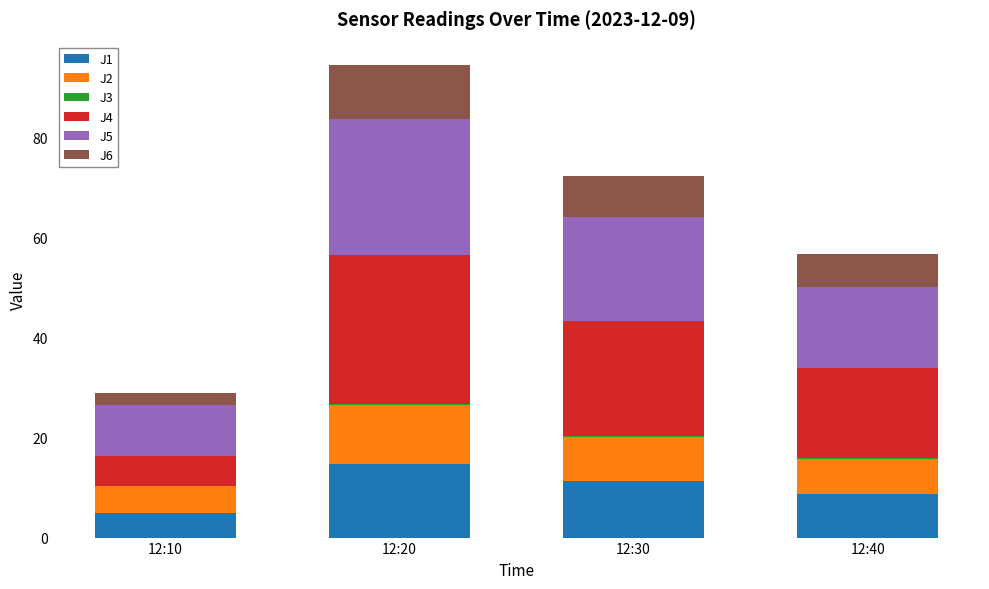

Are the bars grouped side by side (vs. stacked)?

No